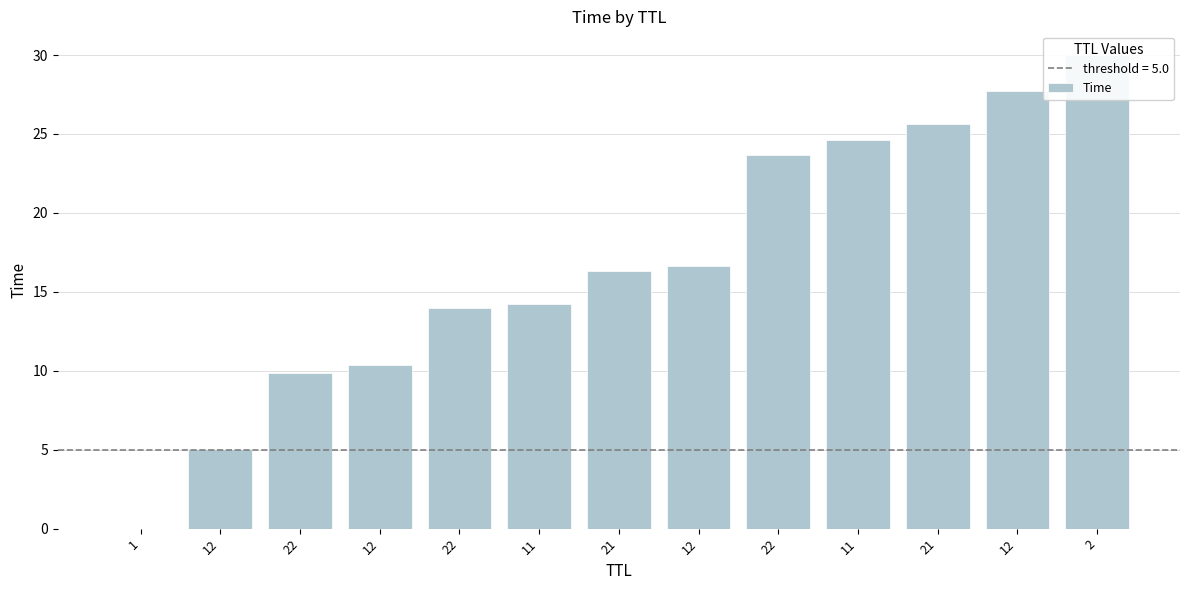

List the labels in order of value, largest first.

2, 12, 21, 11, 22, 12, 21, 11, 22, 12, 22, 12, 1